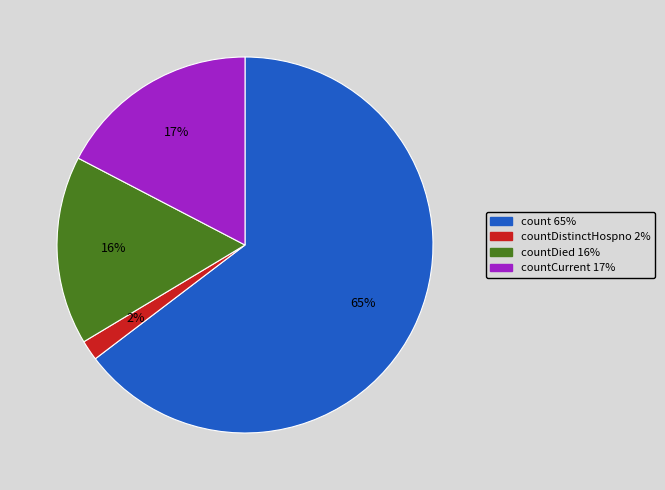

Is there any slice that represents more than half of the pie?

Yes